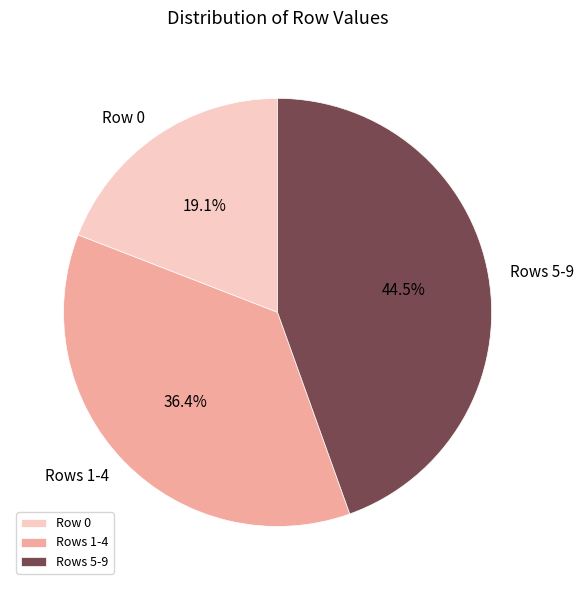

Approximately how many times larger is the value at Rows 1-4 compared to Row 0?

1.9